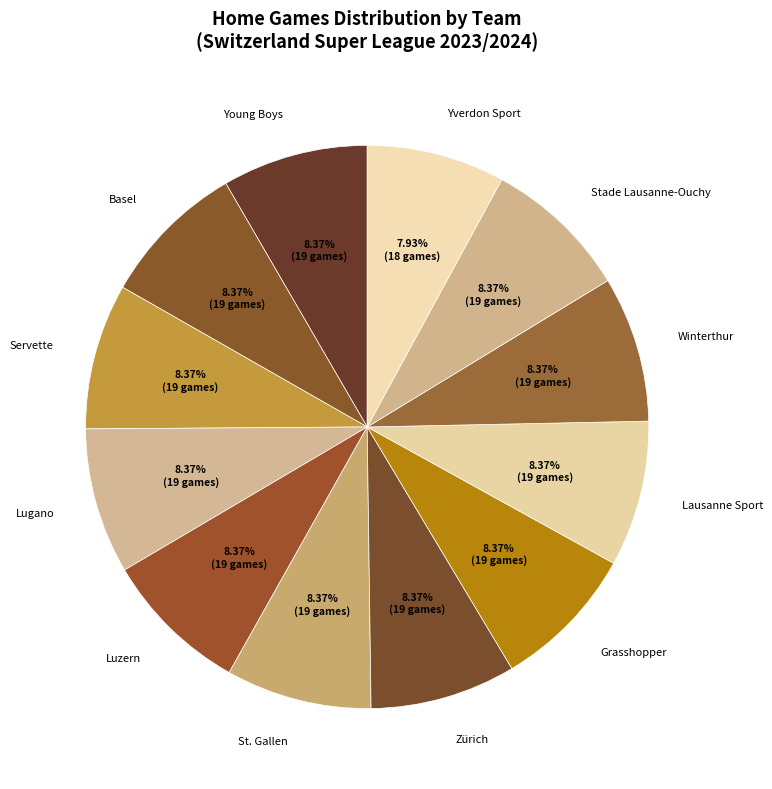

To the nearest percent, what percentage of the pie is Basel?

8%